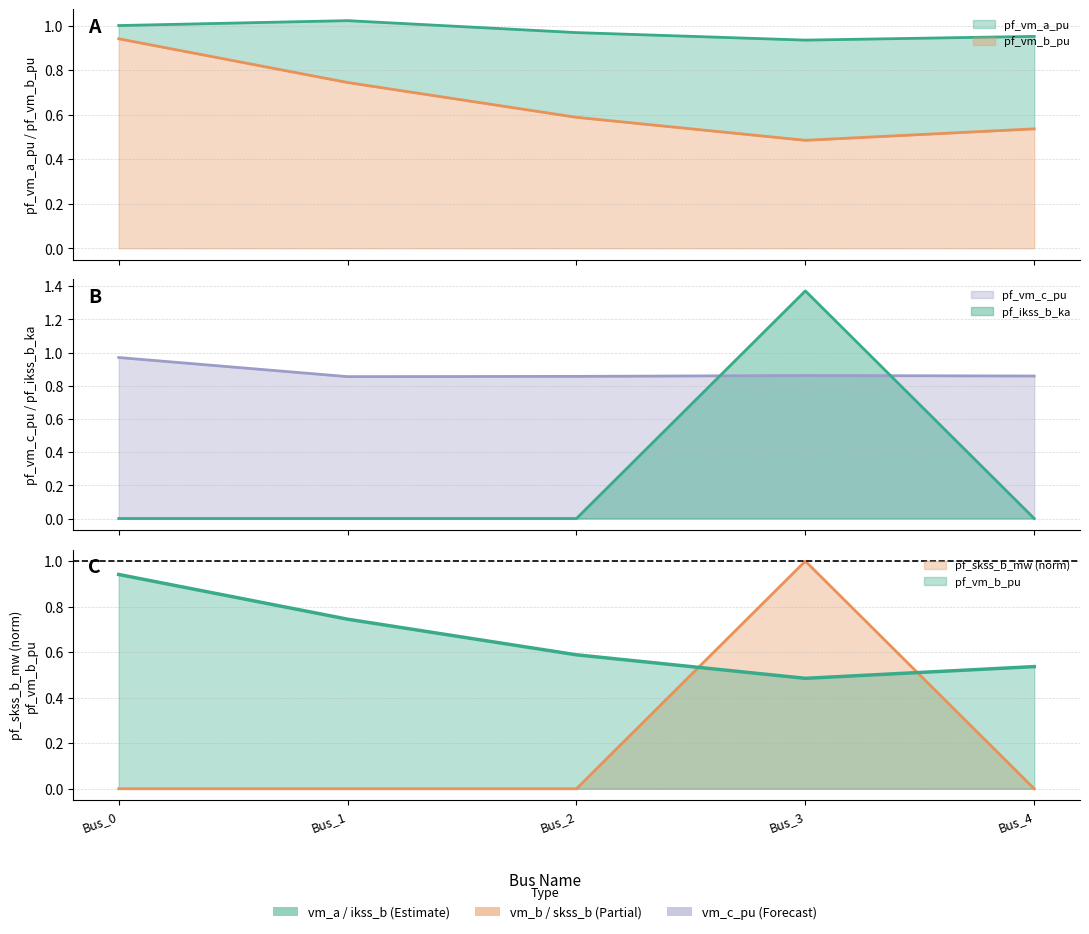

How many series are shown in this chart?

5